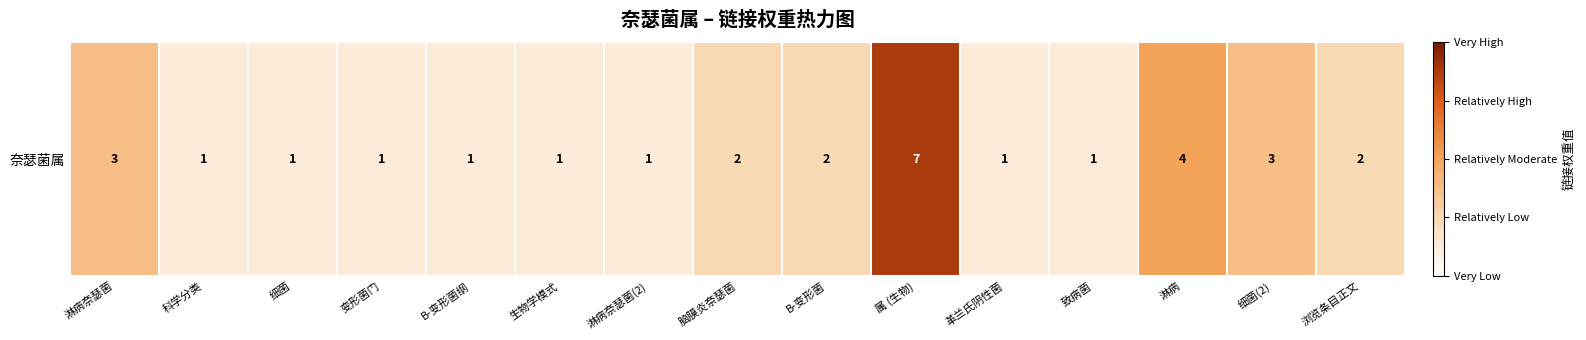

Approximately how many times larger is the value at 浏览条目正文 compared to 生物学模式?

2.0